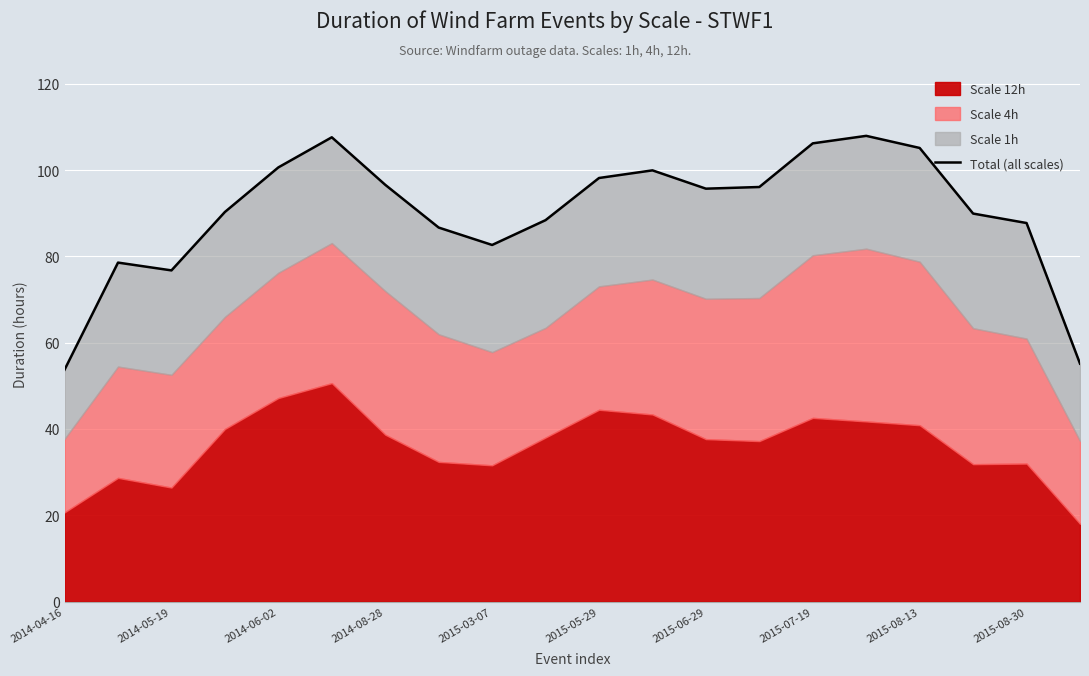

What is the difference between the maximum and minimum values?

54.2